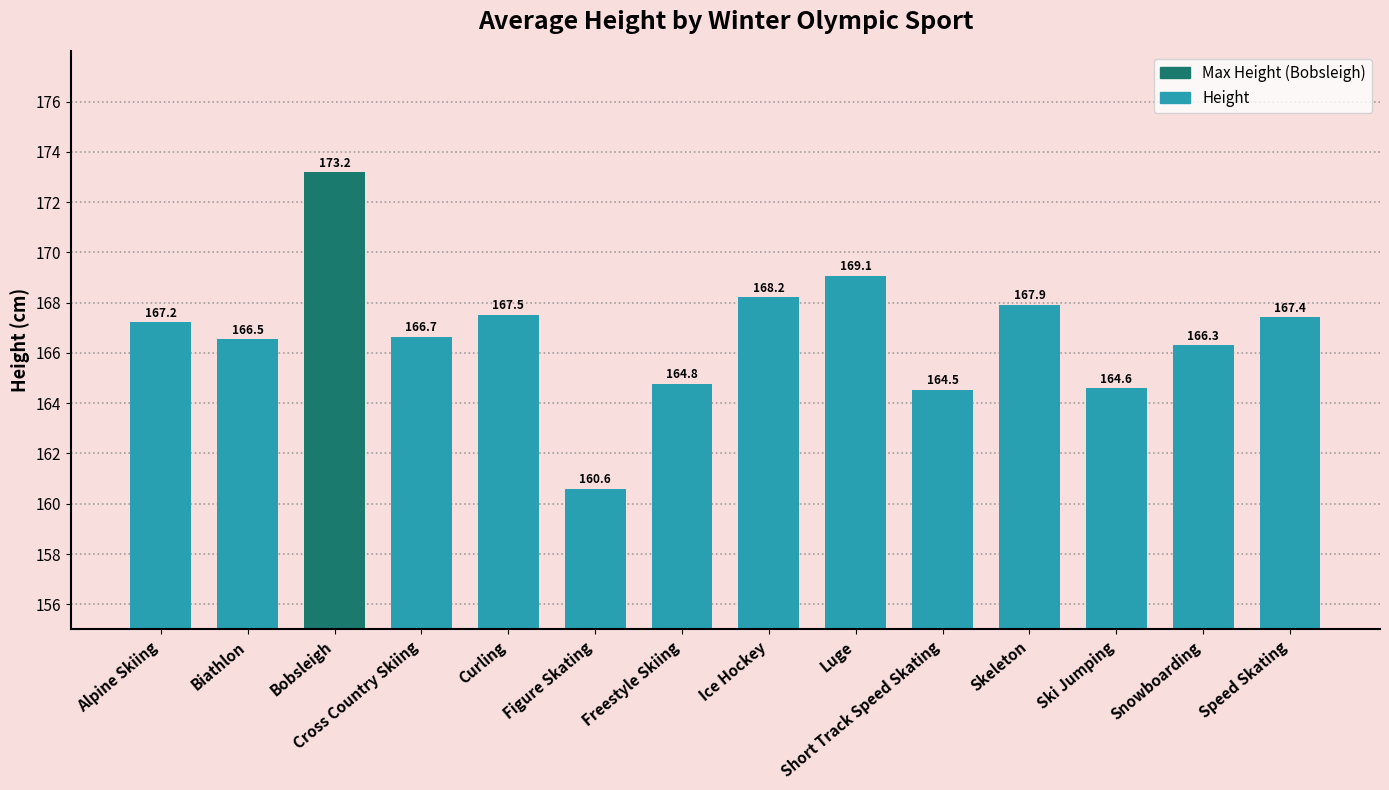

Which category has the lowest value across all series?

Figure Skating